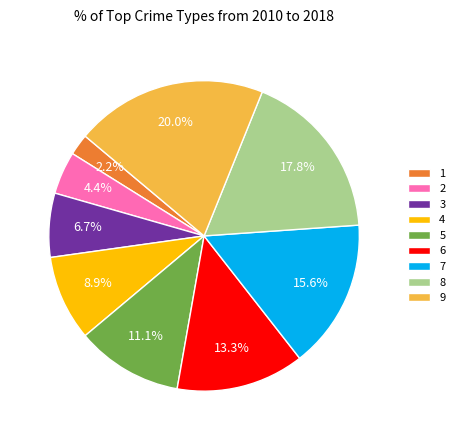

To the nearest percent, what is the difference between the largest and smallest slice percentages?

18%